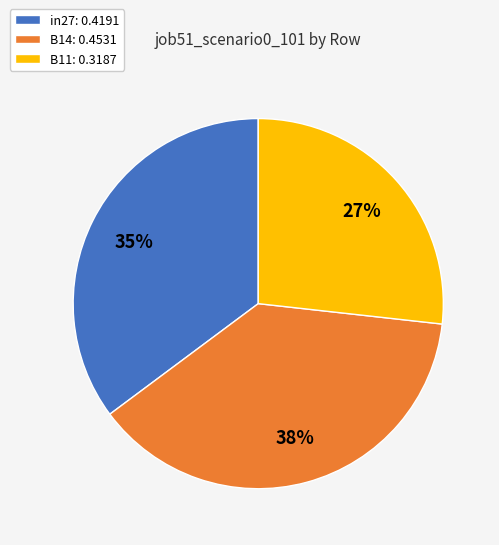

Which has a higher value, in27: 0.4191 or B14: 0.4531?

B14: 0.4531